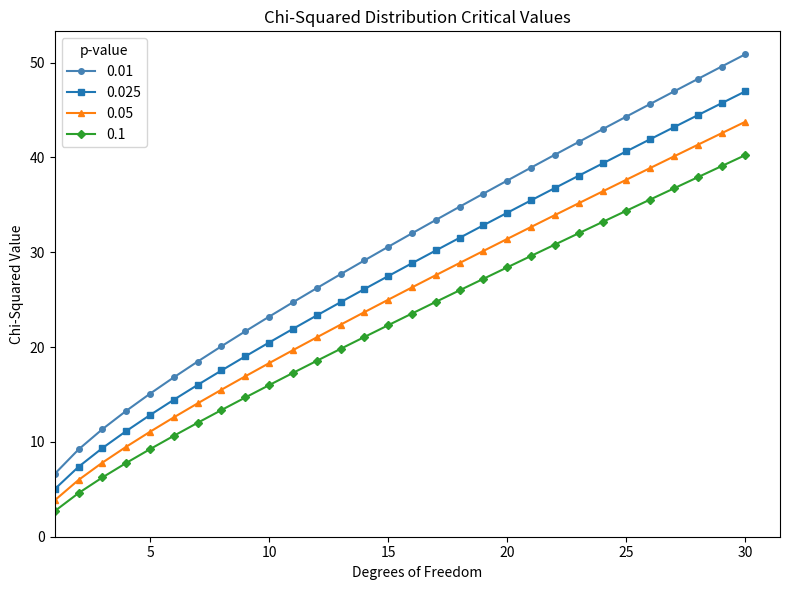

True or false: 0.01 and 0.1 cross at least once.

False